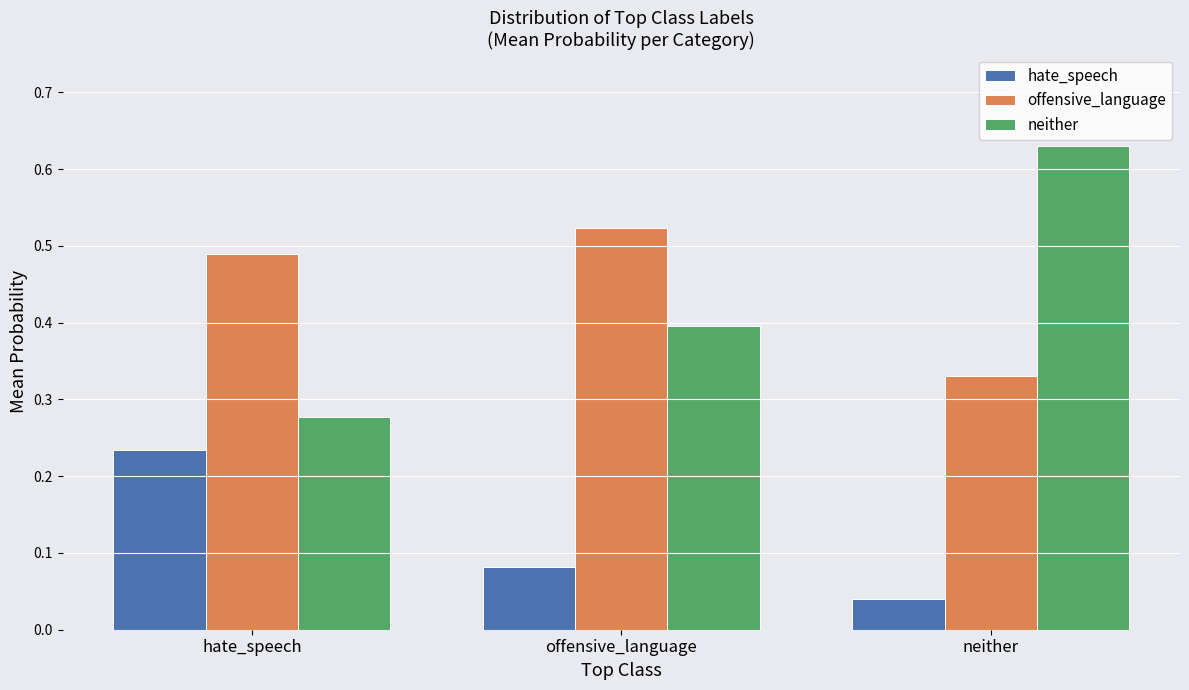

Are the bars horizontal?

No